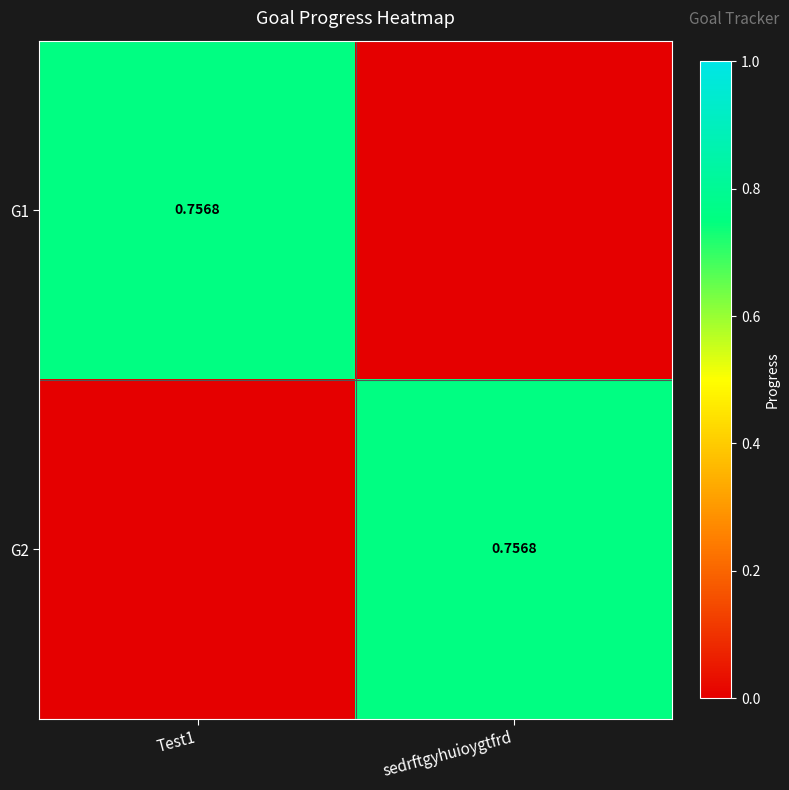

What is the total value across all series at Test1?

0.8